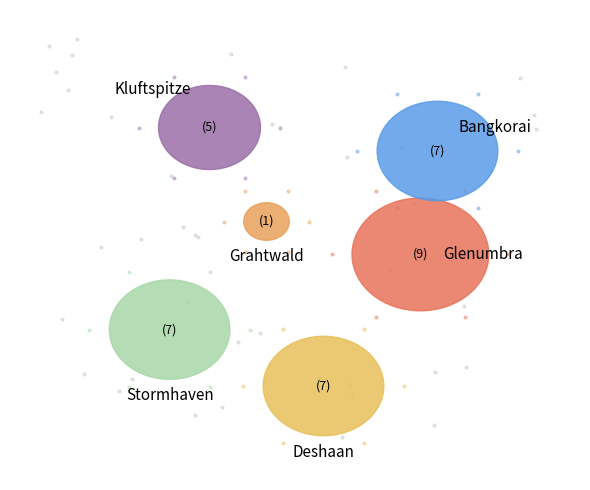

What is the change in value from Kluftspitze to Grahtwald?

-4